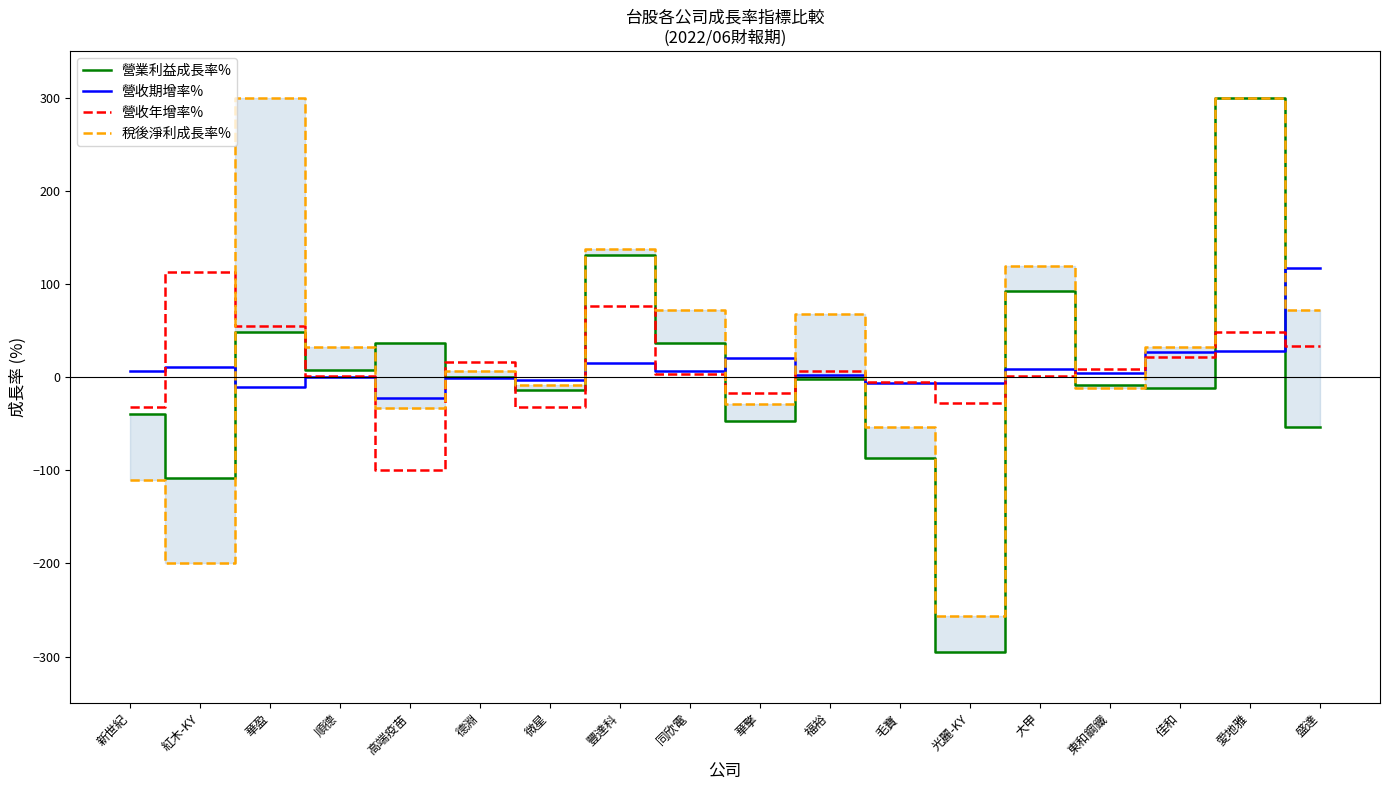

List the series in order of their peak value, lowest first.

營收年增率%, 營收期增率%, 營業利益成長率%, 稅後淨利成長率%